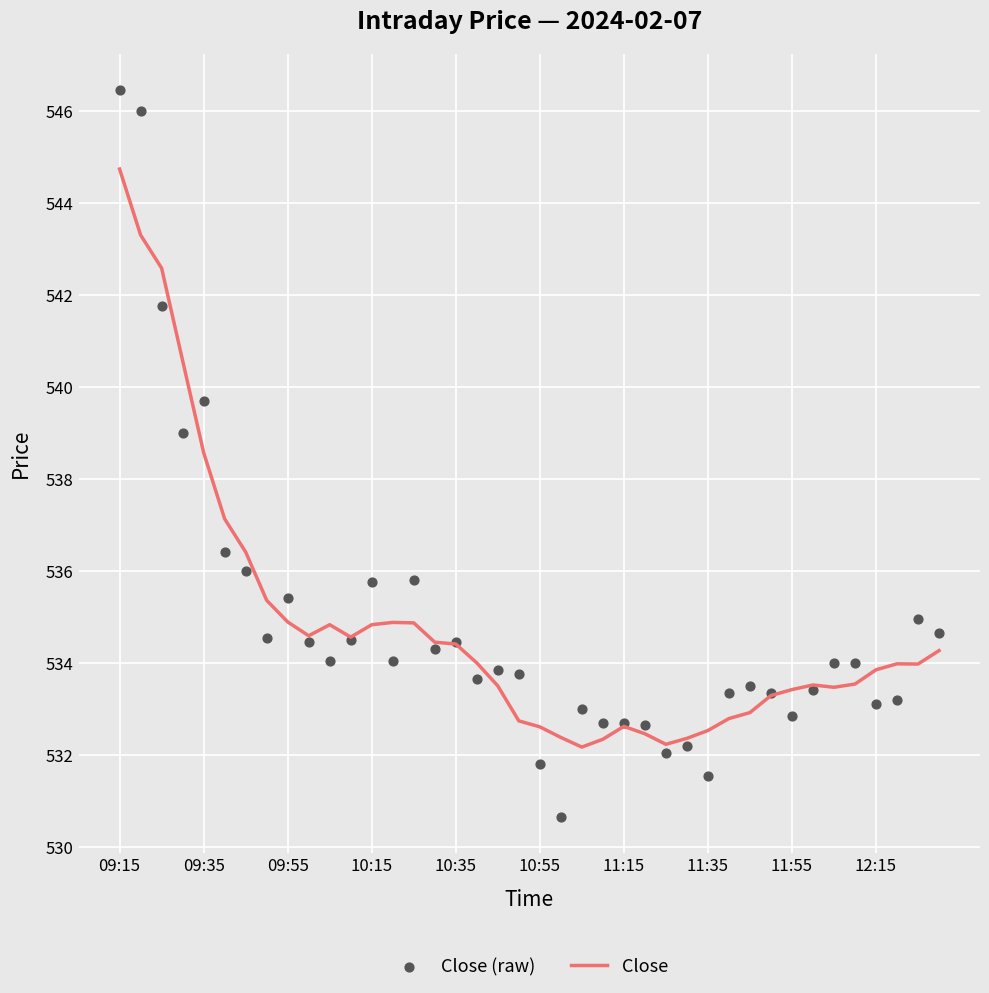

What is the lowest value of the Close series?

532.2